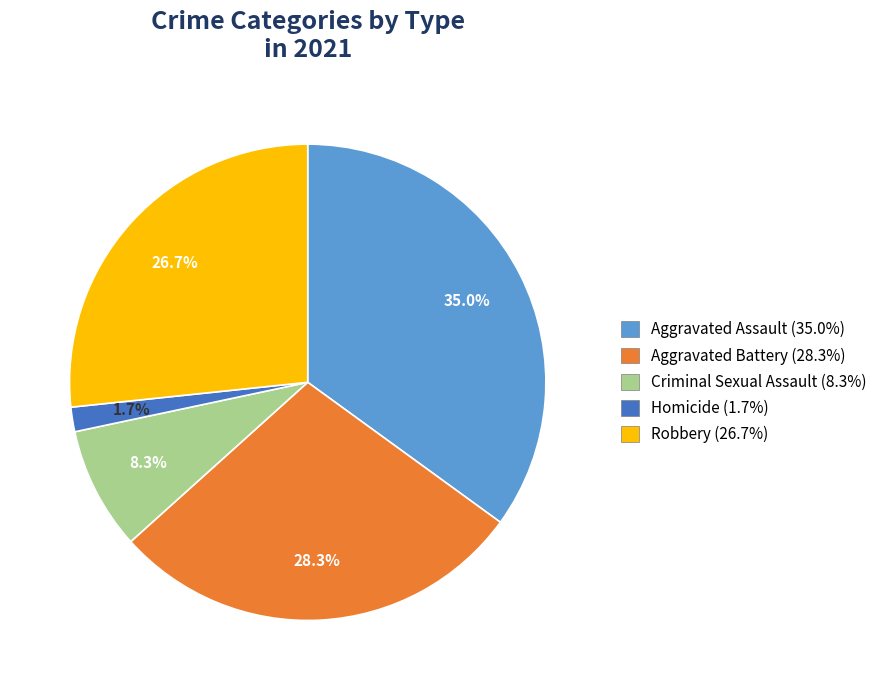

To the nearest percent, what is the average slice percentage?

20%